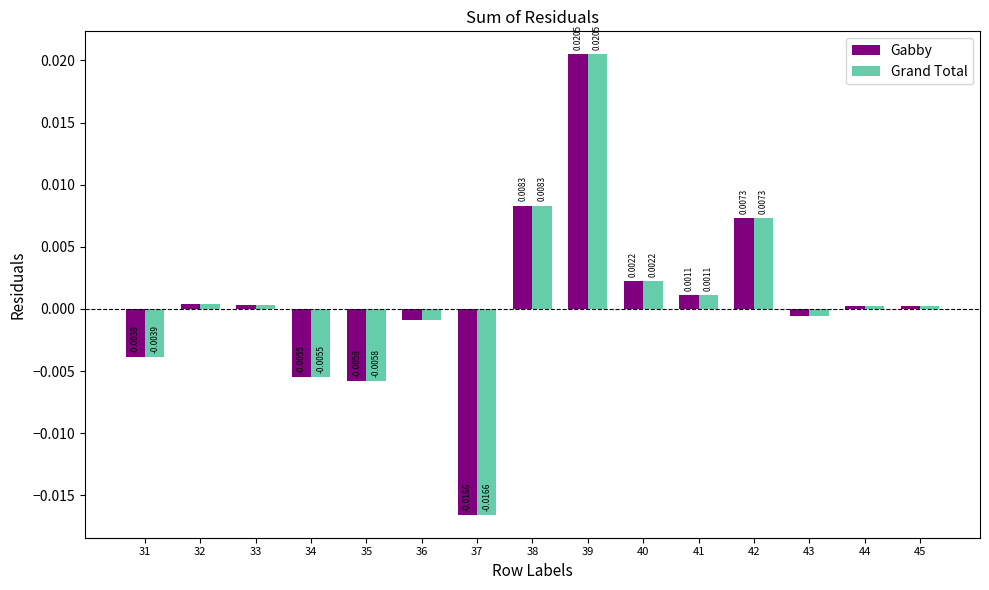

How many distinct data groups are displayed?

2